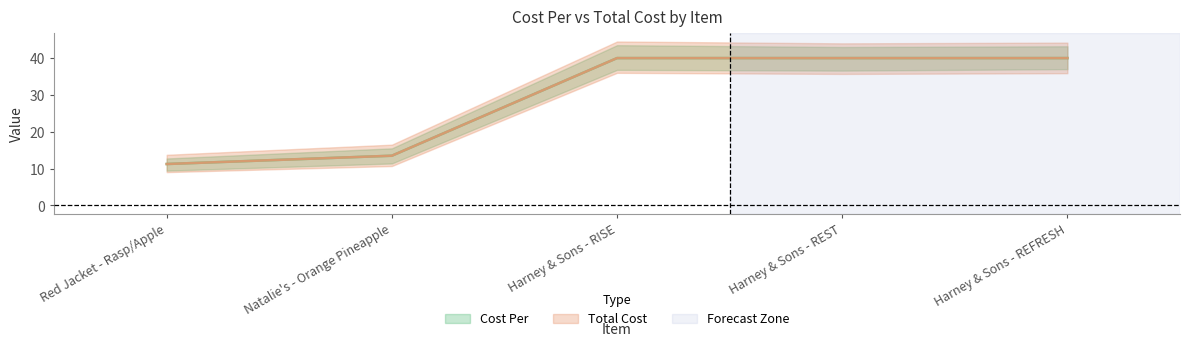

What is the highest value of the Cost Per series?

40.0